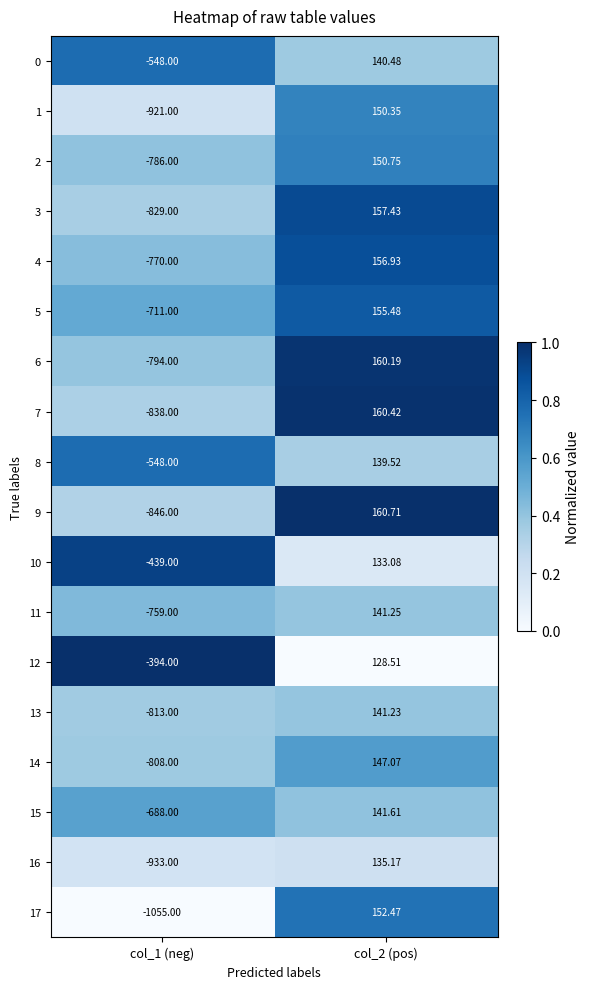

Which label corresponds to the largest value in the chart?

col_2 (pos)